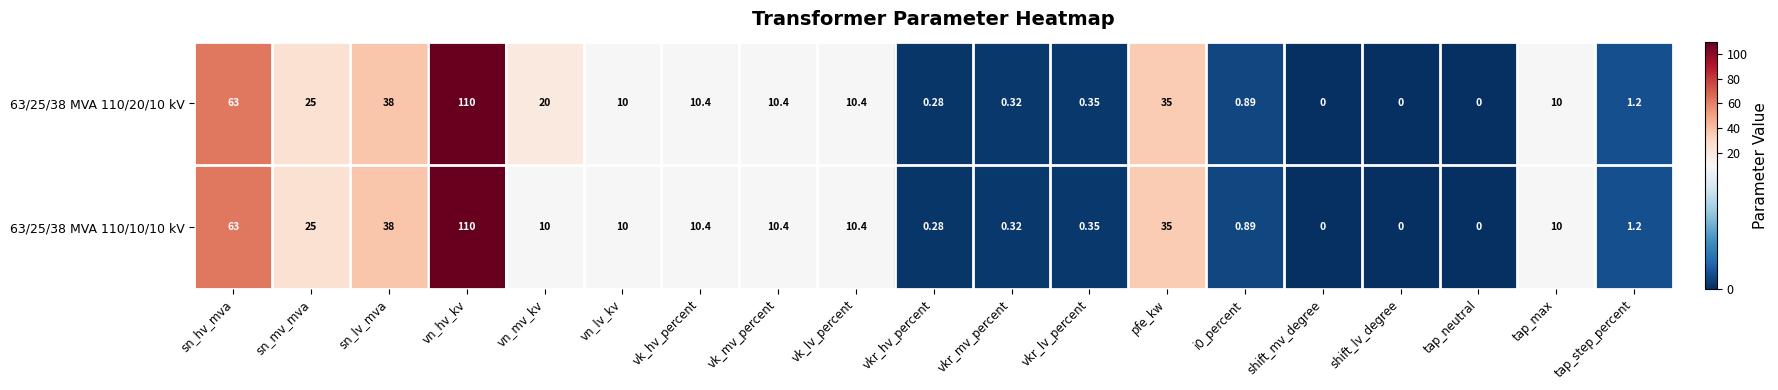

How many categories are shown in the chart?

19